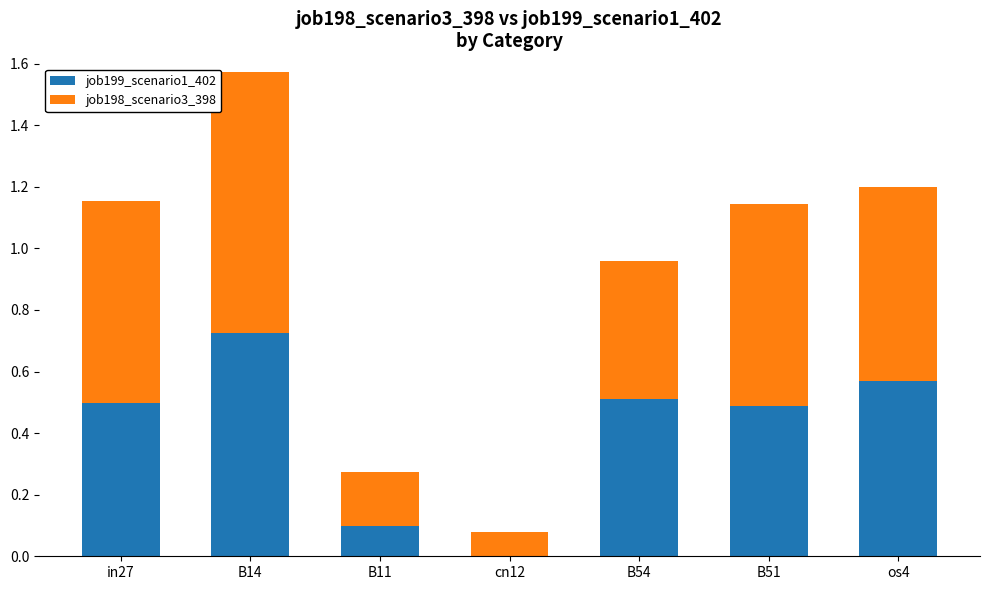

What is the sum of the job199_scenario1_402 values at cn12 and B51?

0.5